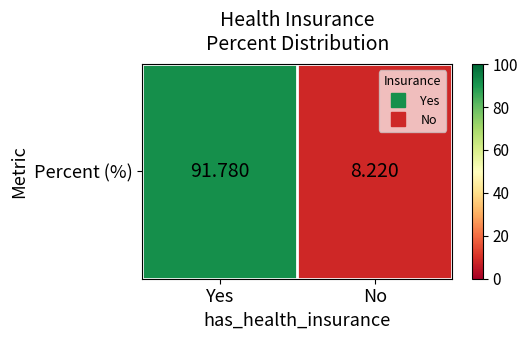

Which category has the lowest value across all series?

No